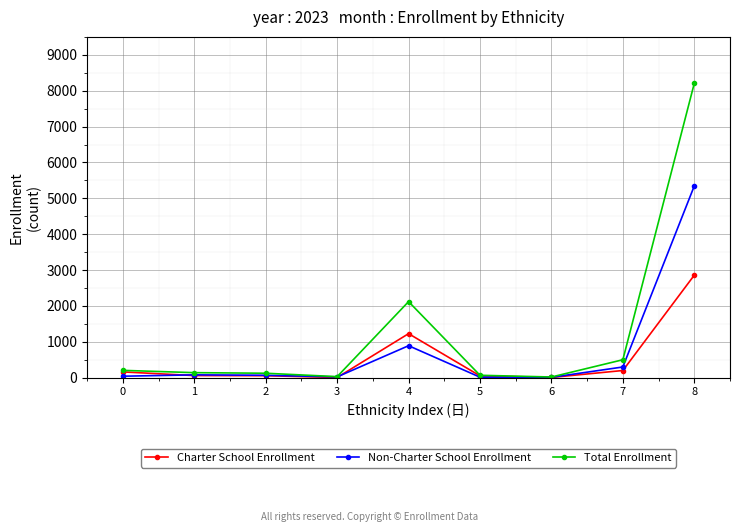

True or false: Non-Charter School Enrollment has more than 2 points higher than both neighbors.

False